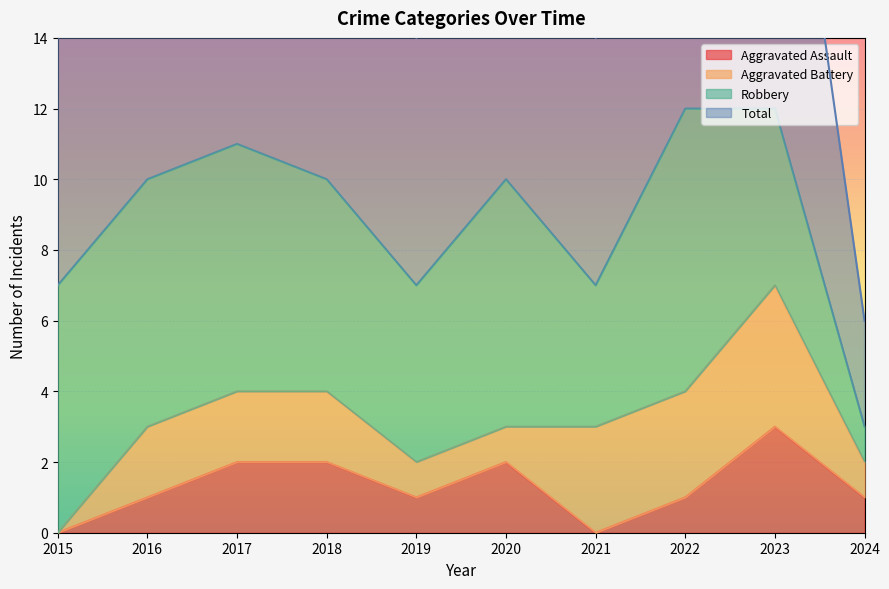

In Total, how many points are higher than both neighbors (excluding endpoints)?

2